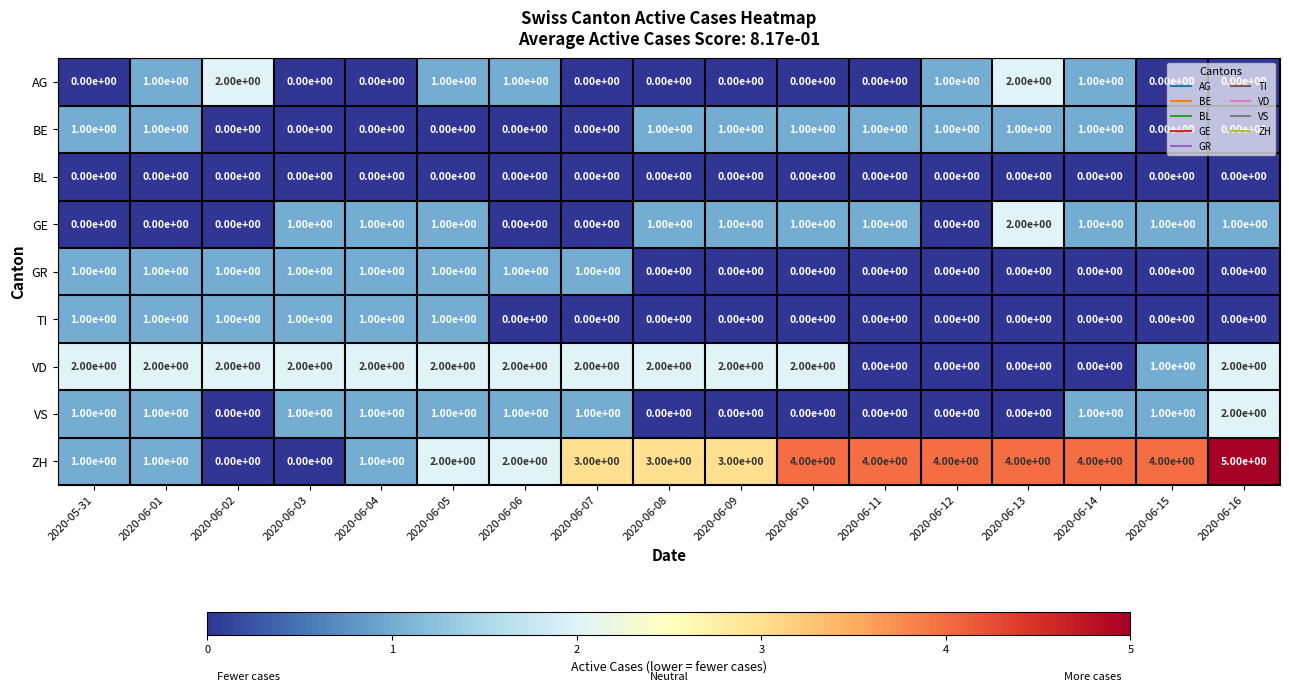

The value of AG at 2020-06-13 is 2. True or false?

True